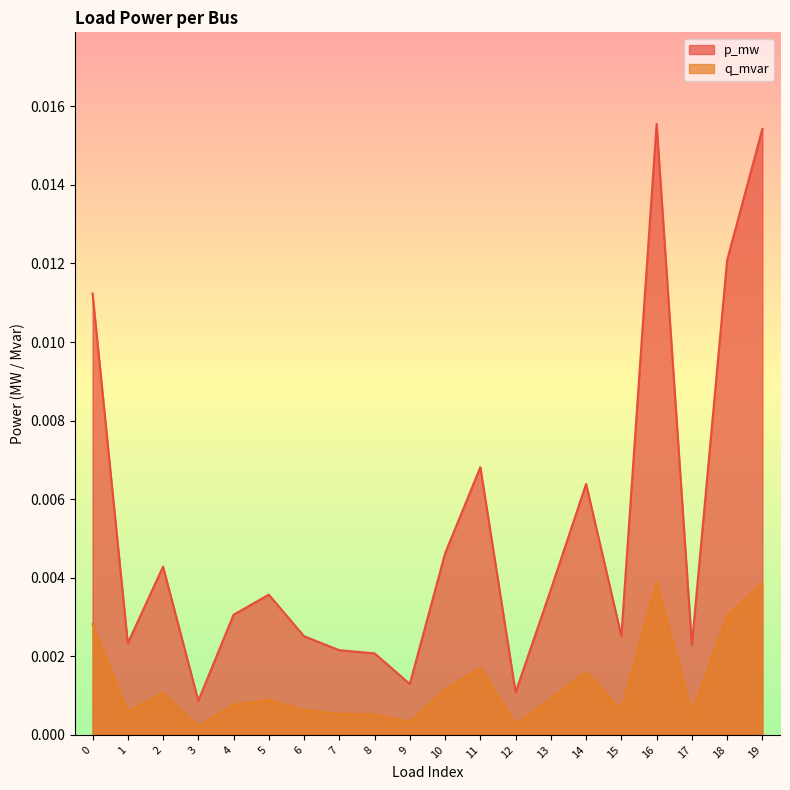

True or false: q_mvar and p_mw intersect in this chart.

False